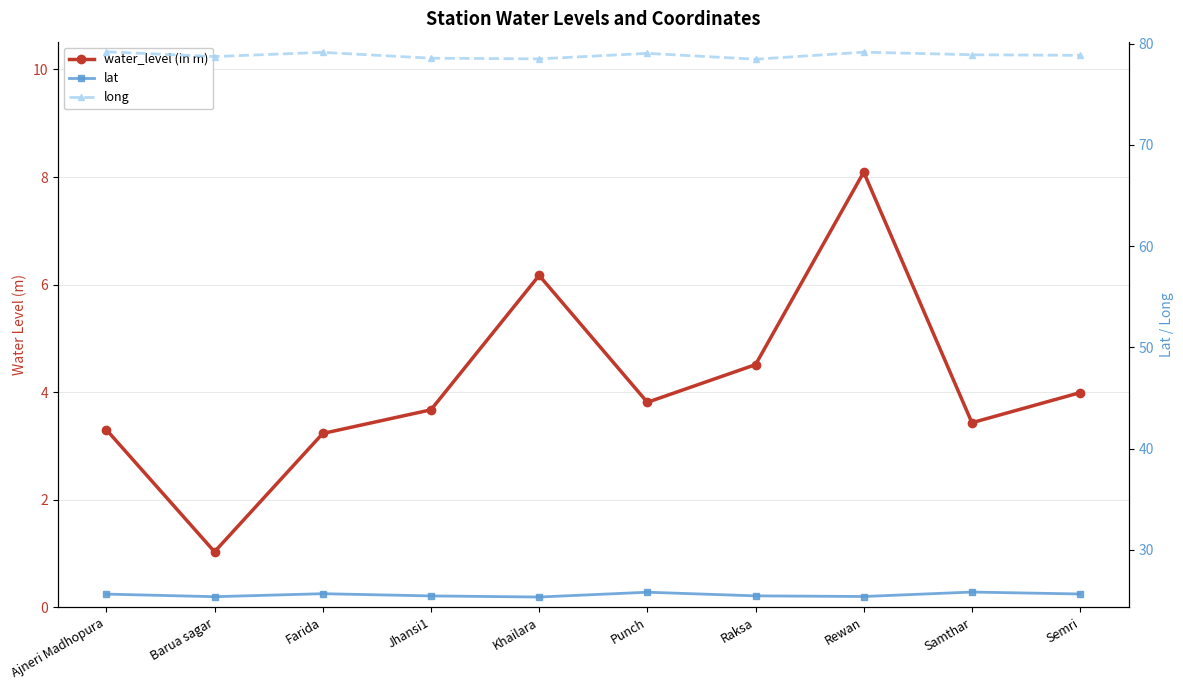

True or false: water_level (in m) and lat cross at least once.

False